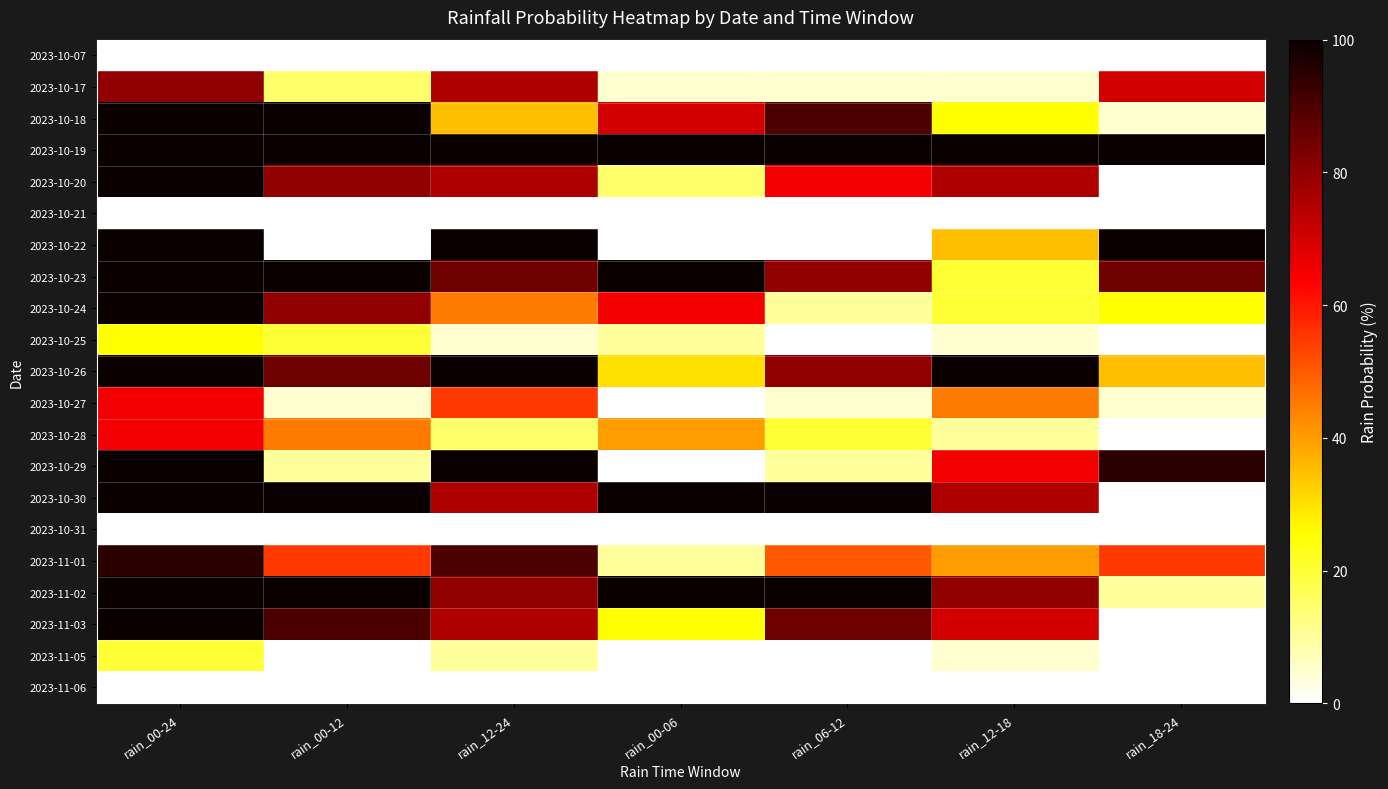

At which category does the chart reach its minimum across all series?

rain_00-24